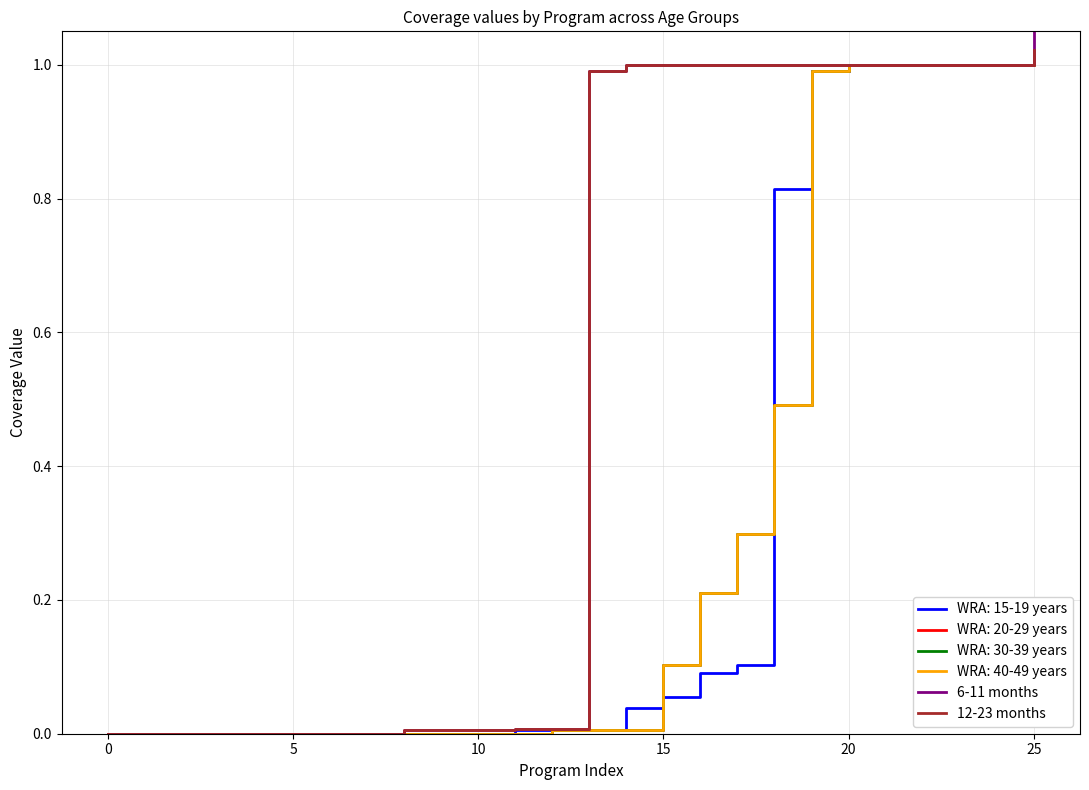

Does the chart display data point markers on the line(s)?

No